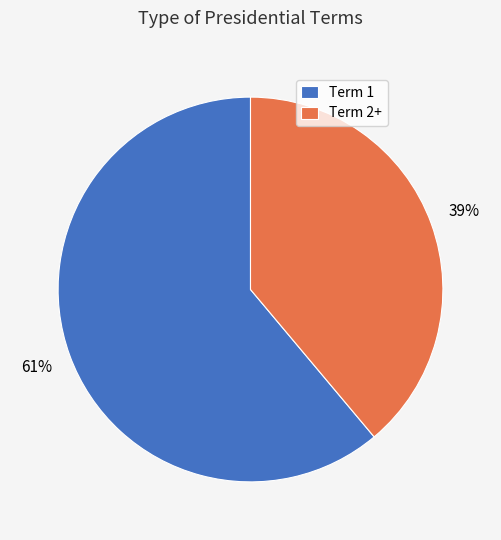

Between Term 1 and Term 2+, which is larger?

Term 1